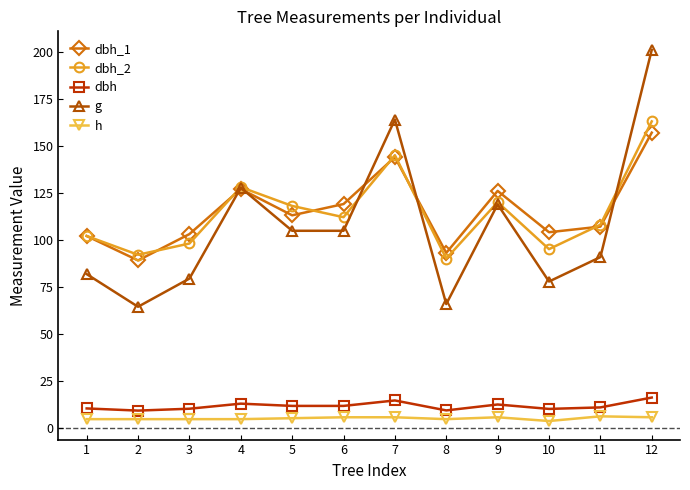

How many values in the g series are below 104?

6